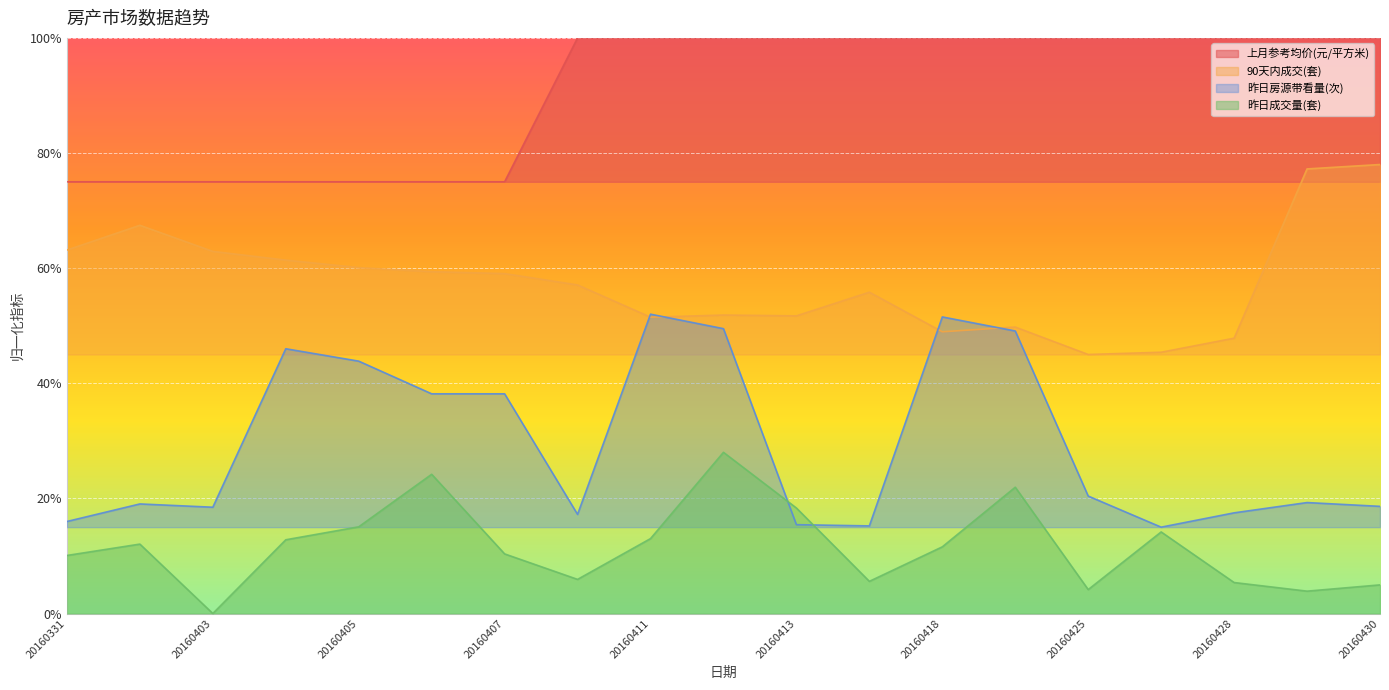

True or false: 上月参考均价(元/平方米) has a value of 1.6 at 20160418.

False